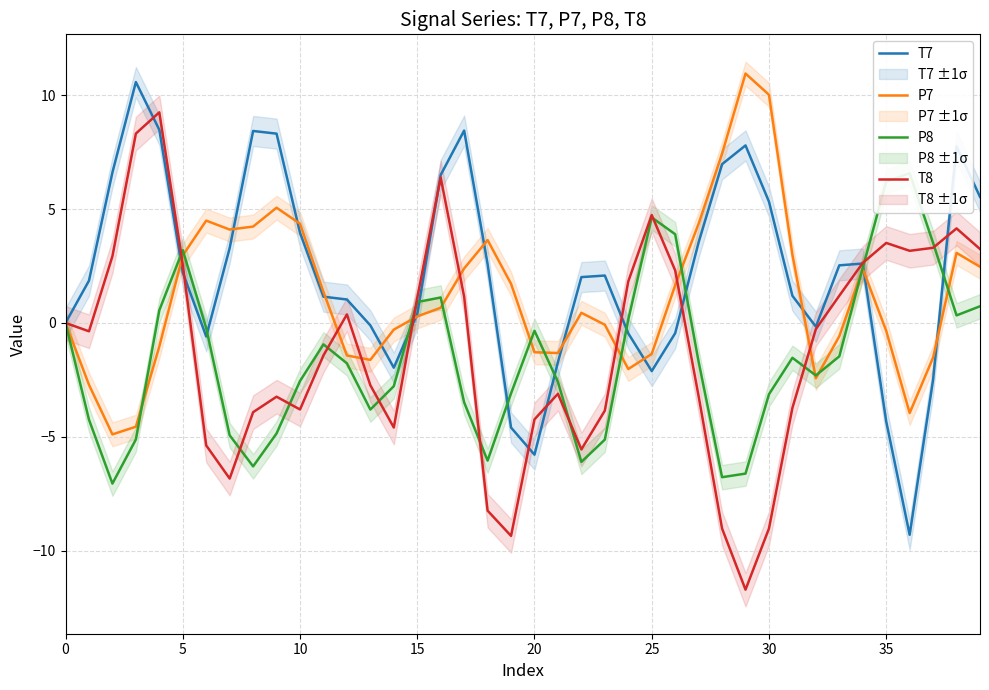

True or false: T7 and P7 intersect in this chart.

True